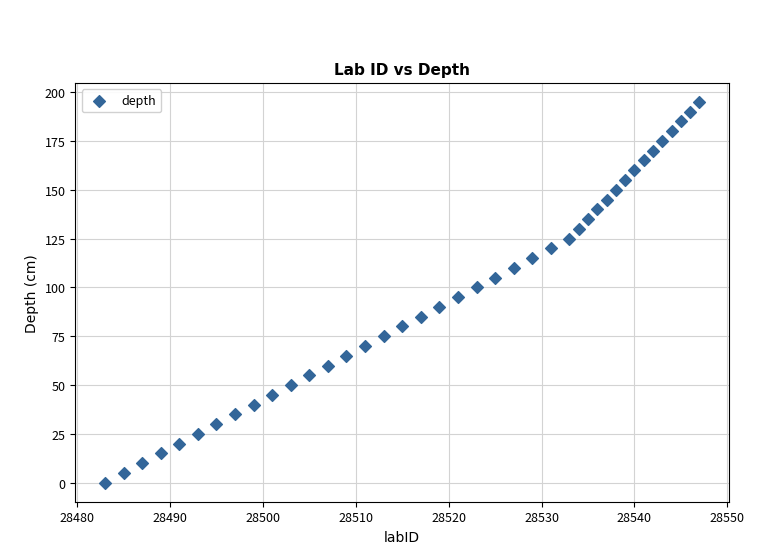

What is the range of Y values (max minus min)?

195